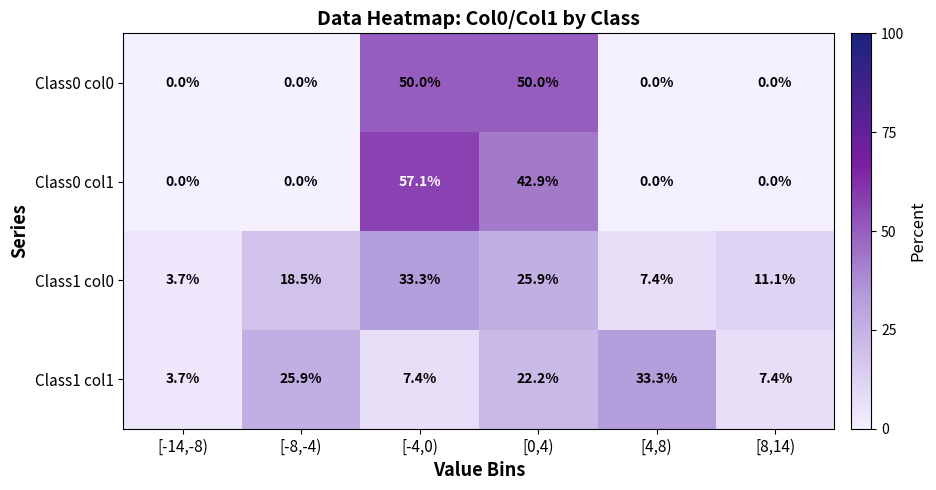

What is the difference between the highest and lowest values at [4,8)?

33.3